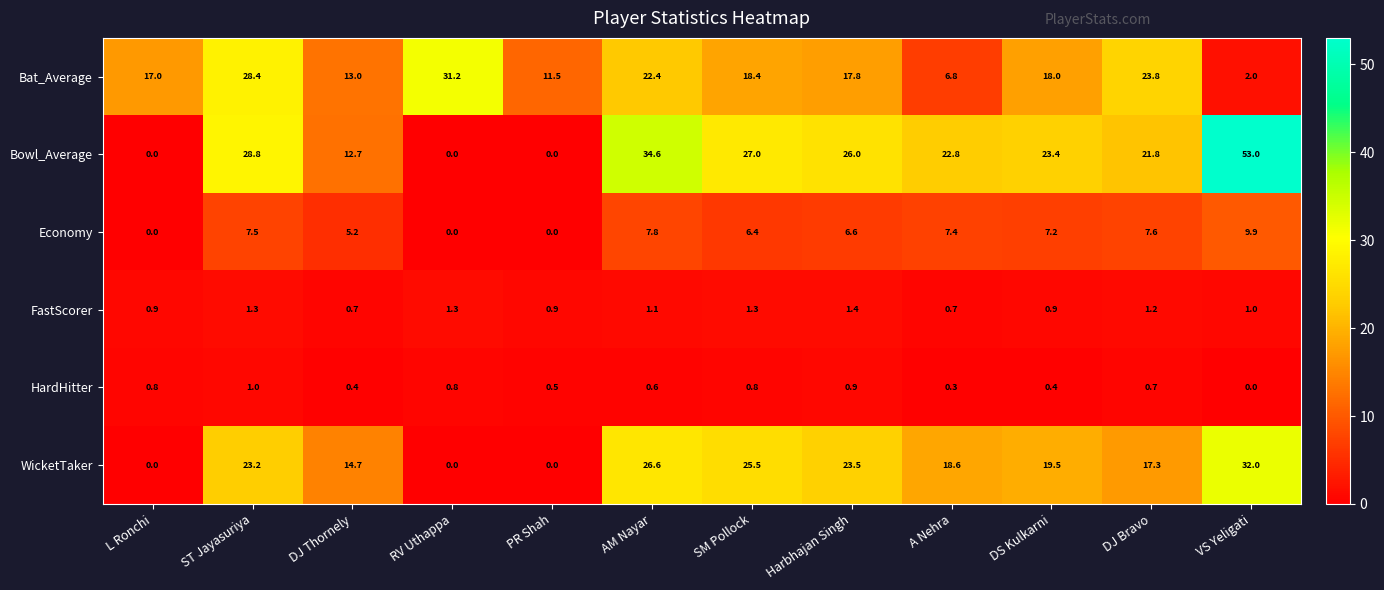

How many data points does each series have?

12